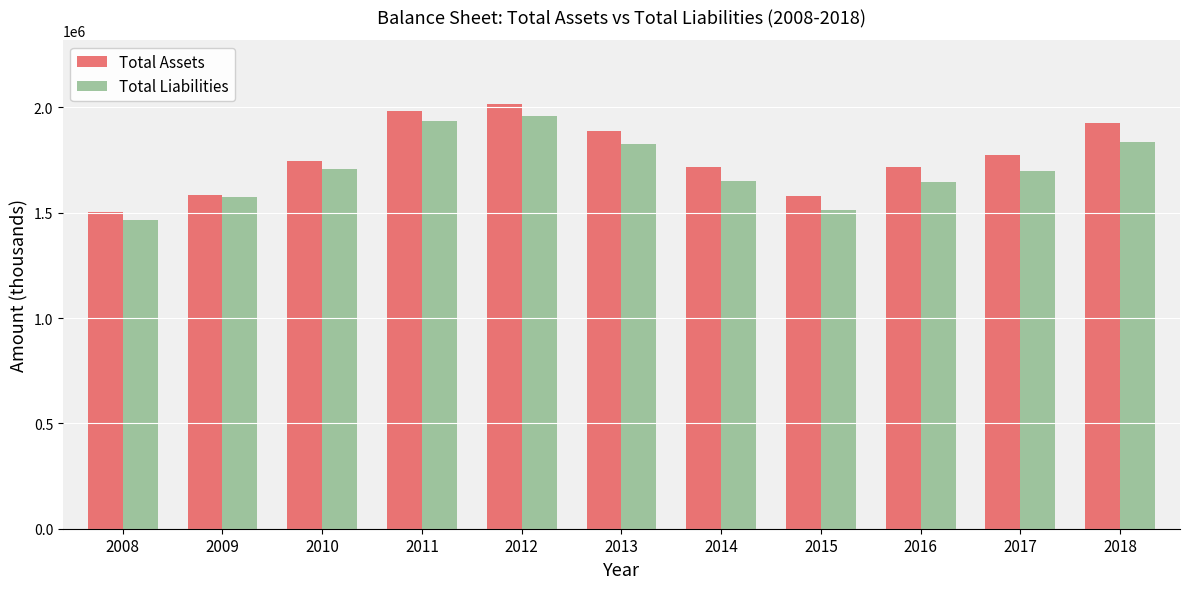

Which series has the widest spread of values?

Total Assets